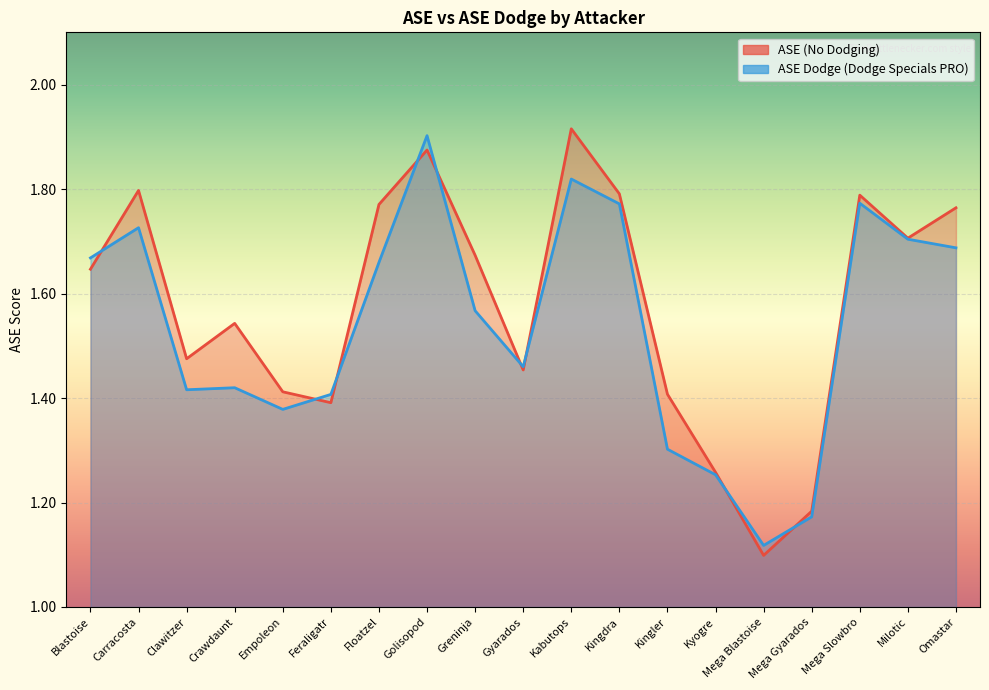

Between Kabutops and Kingler, which series saw the biggest shift?

ASE Dodge